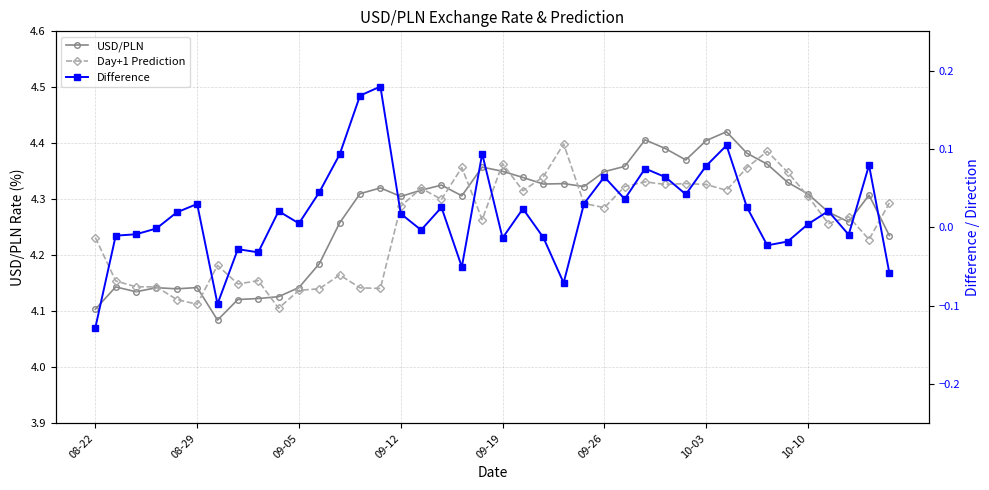

Rank the series by their maximum value, from highest to lowest.

USD/PLN, Day+1 Prediction, Difference